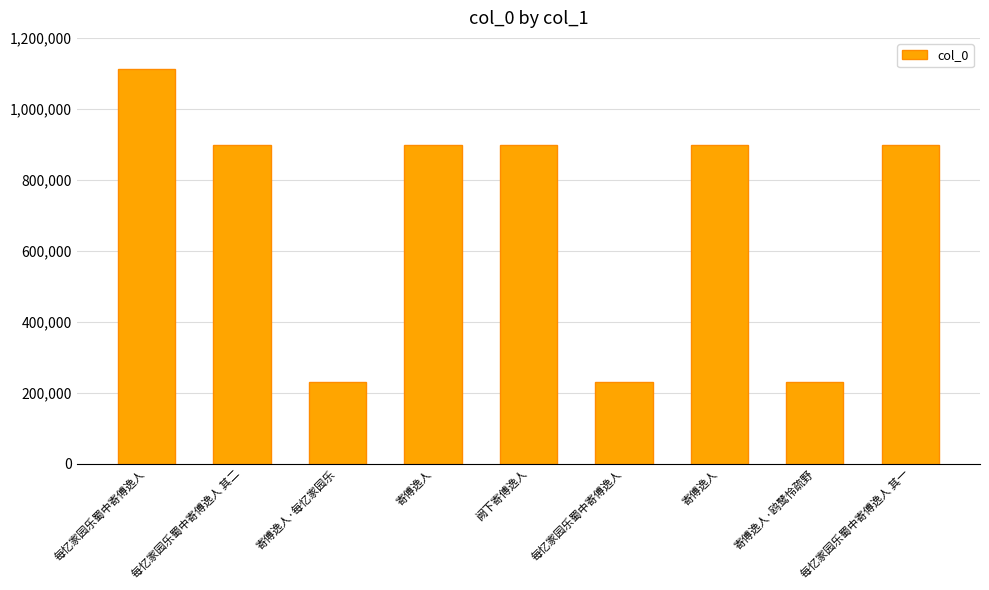

How many series are shown in this chart?

1